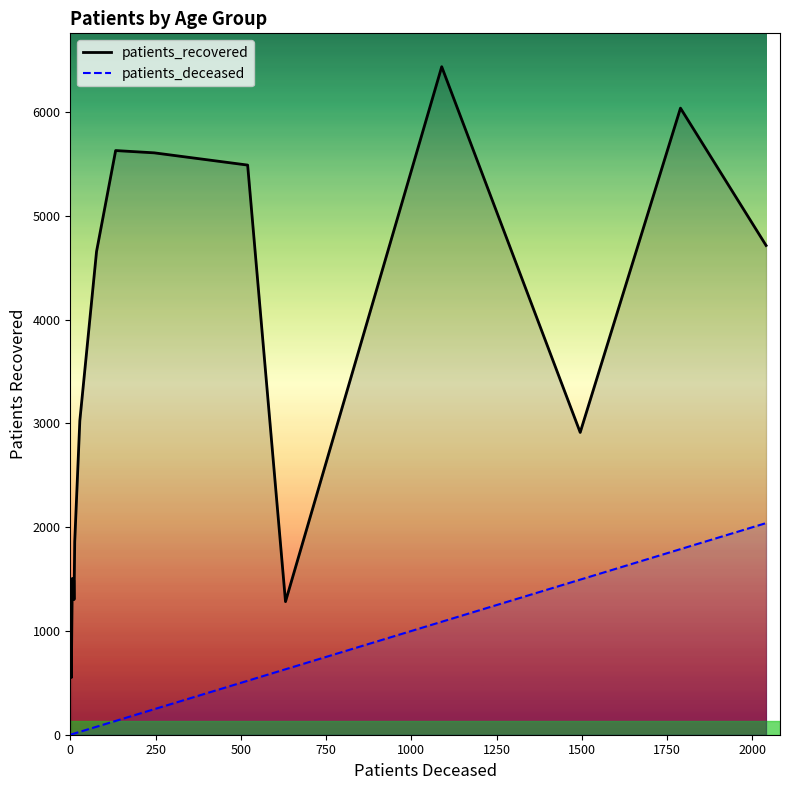

True or false: patients_recovered and patients_deceased cross at least once.

False